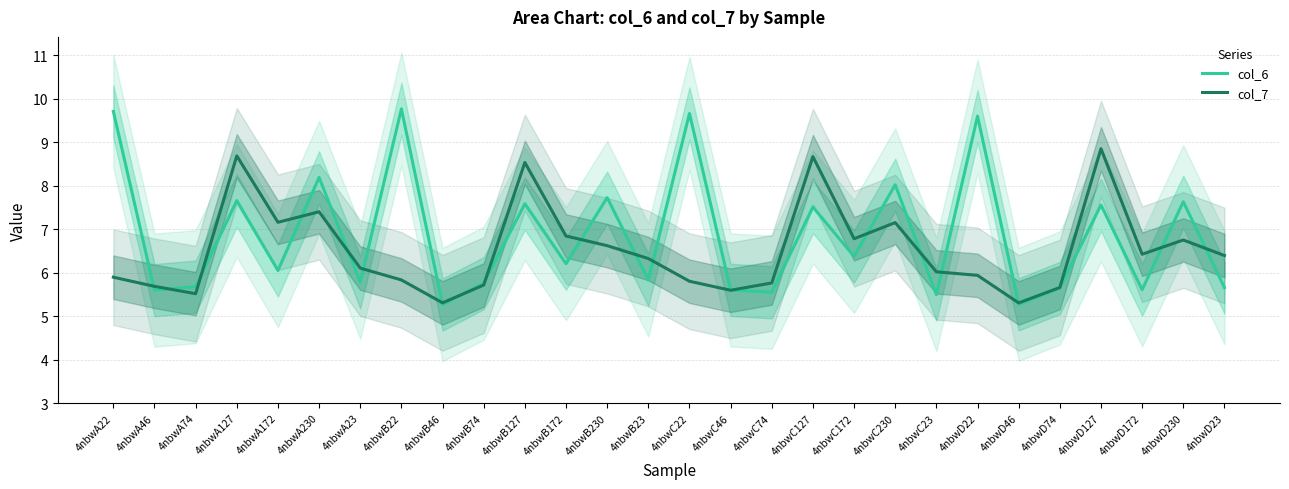

Rank the series by their average value, from lowest to highest.

col_7, col_6